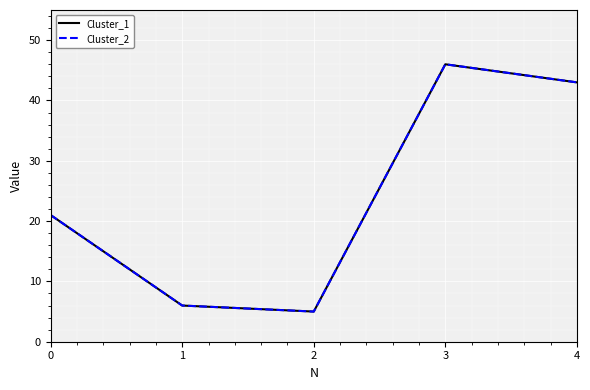

Reading left to right, transcribe all the data shown in this chart.

Cluster_1: 0=21	1=6	2=5	3=46	4=43
Cluster_2: 0=21	1=6	2=5	3=46	4=43